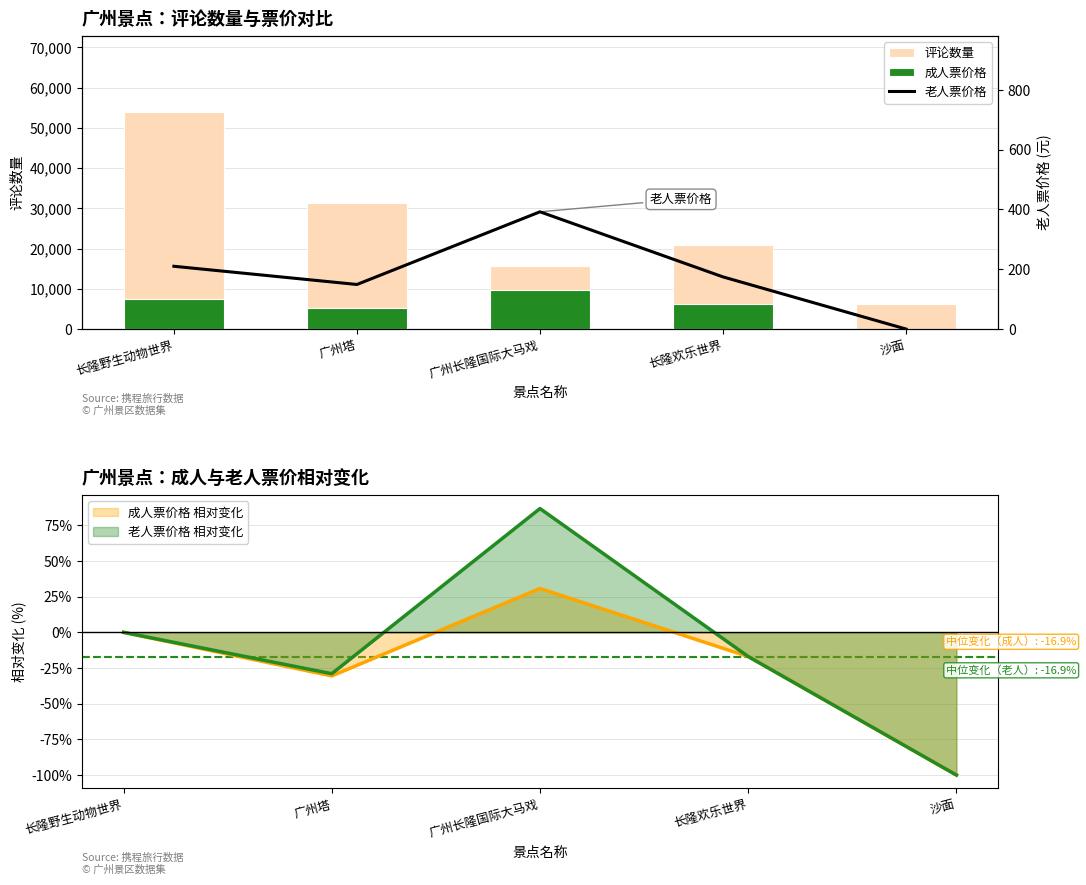

At how many categories does at least one series exceed 49339?

1